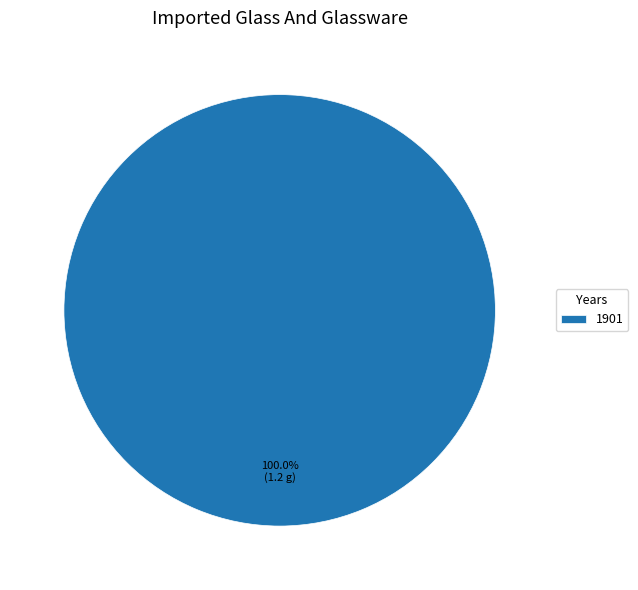

Which slice represents more than half of the pie?

1901